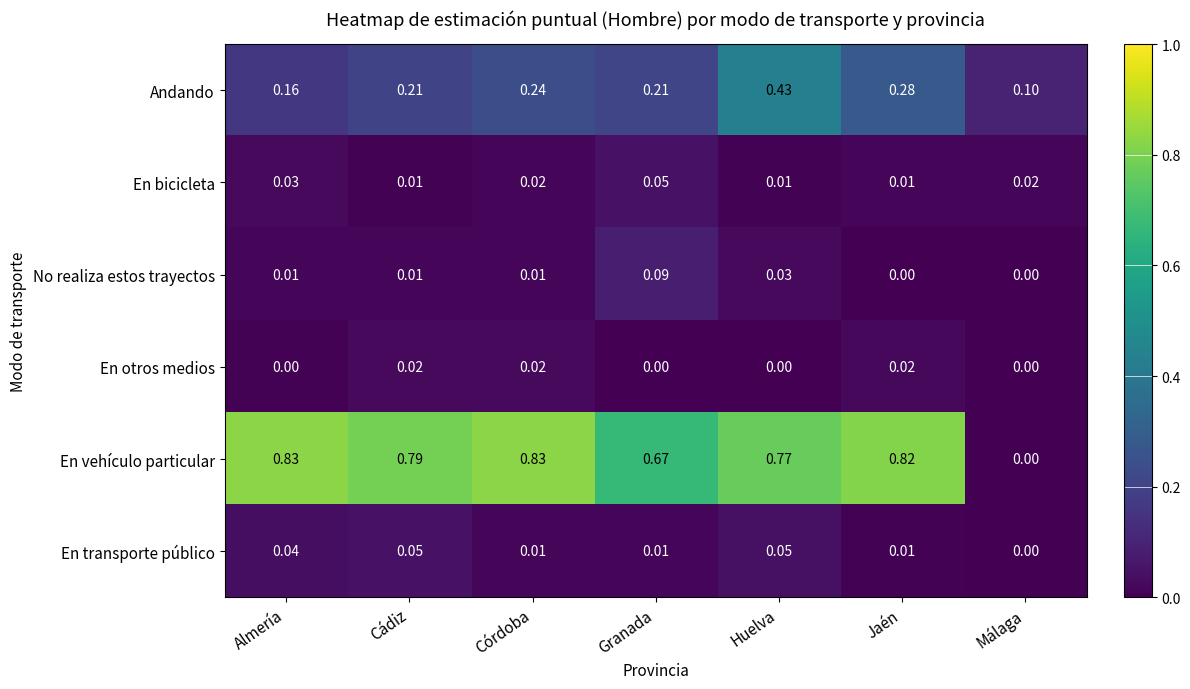

Is the value of En transporte público at Huelva greater than the value of En bicicleta at Huelva?

Yes